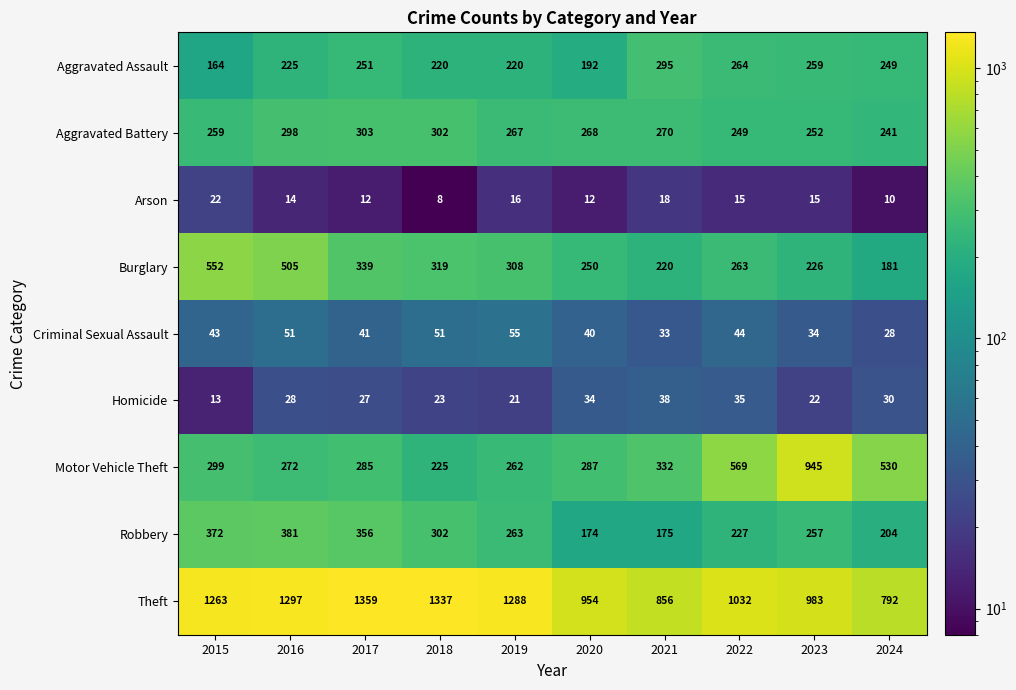

What is the sum of all Homicide values?

271